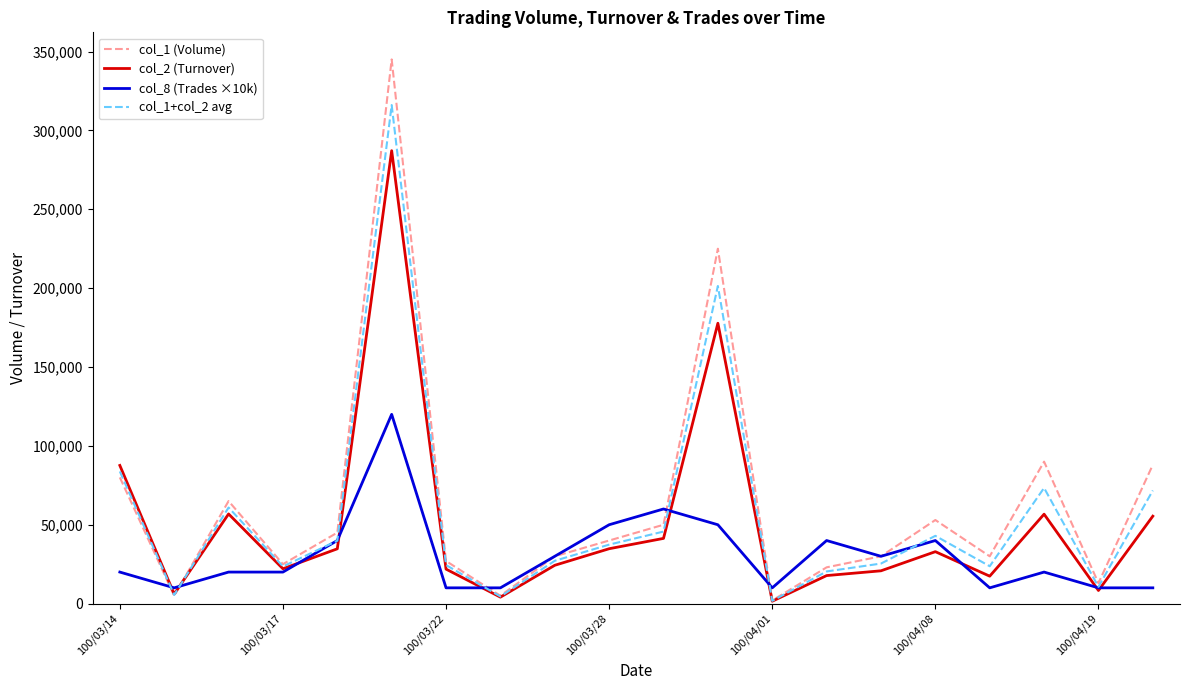

What is the smallest value displayed?

1520